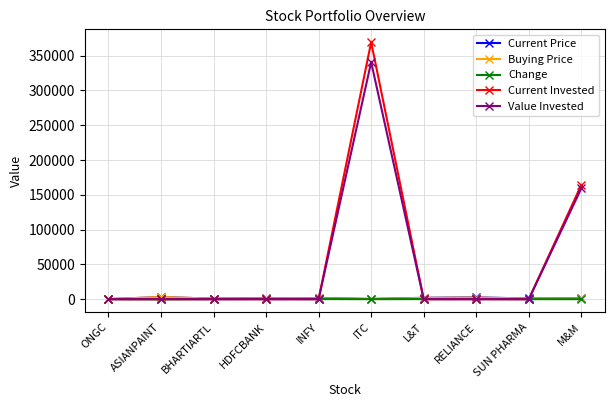

Is it true that Buying Price equals 1393.6 at HDFCBANK?

True